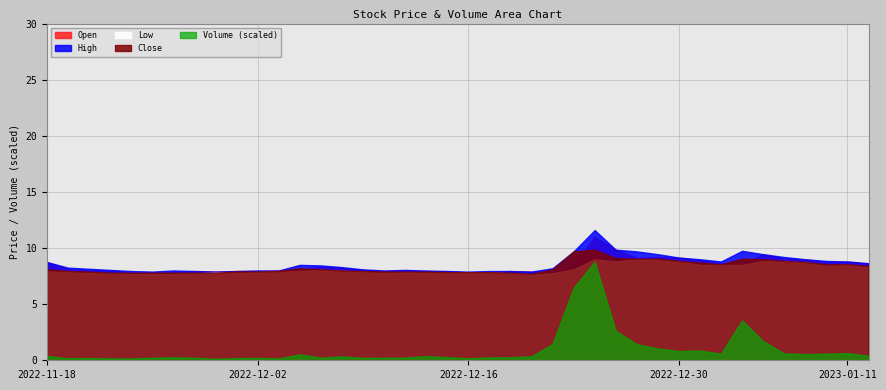

Is it true that Close equals 9.8 at 2022-12-26?

True